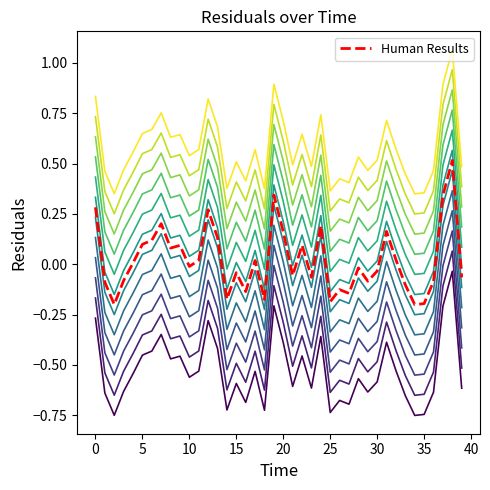

Does the chart have visible grid lines?

No